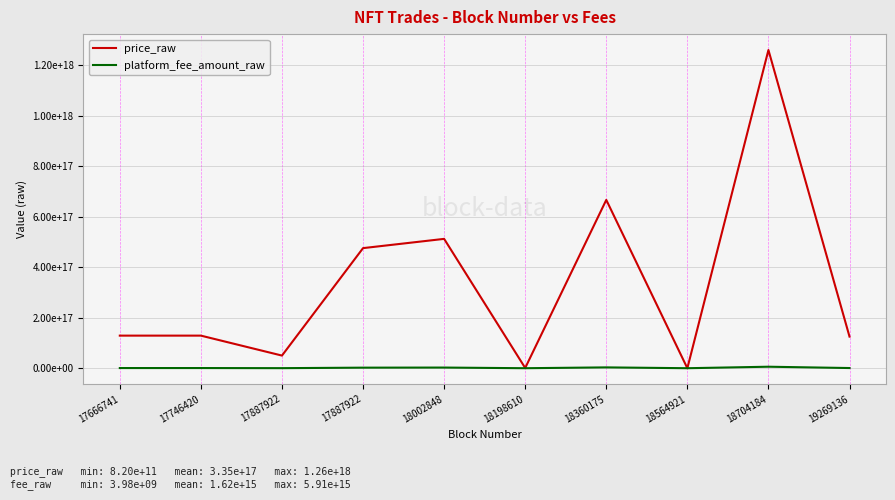

What is the sum of all price_raw values?

3346088433699658752